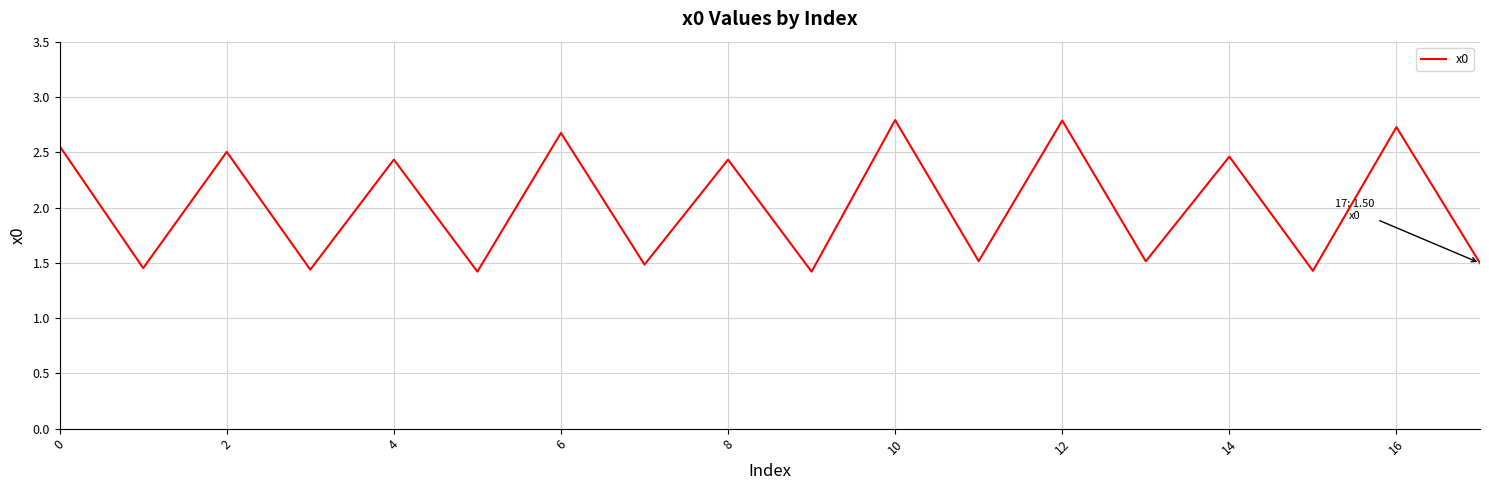

How many lines are shown in the chart?

1